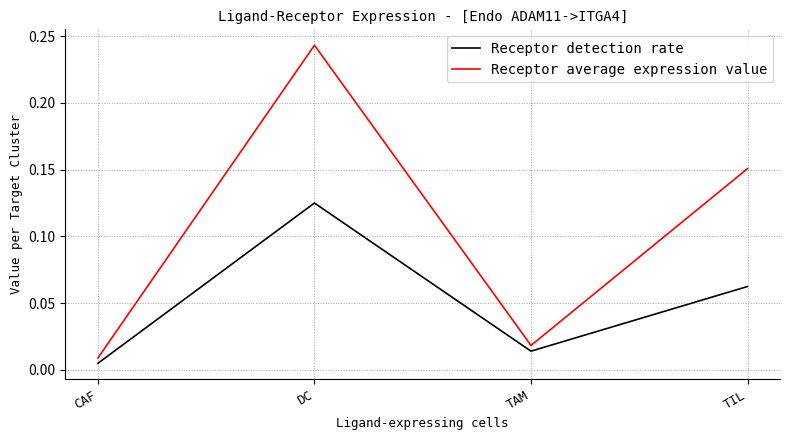

List the series in order of their peak value, lowest first.

Receptor detection rate, Receptor average expression value